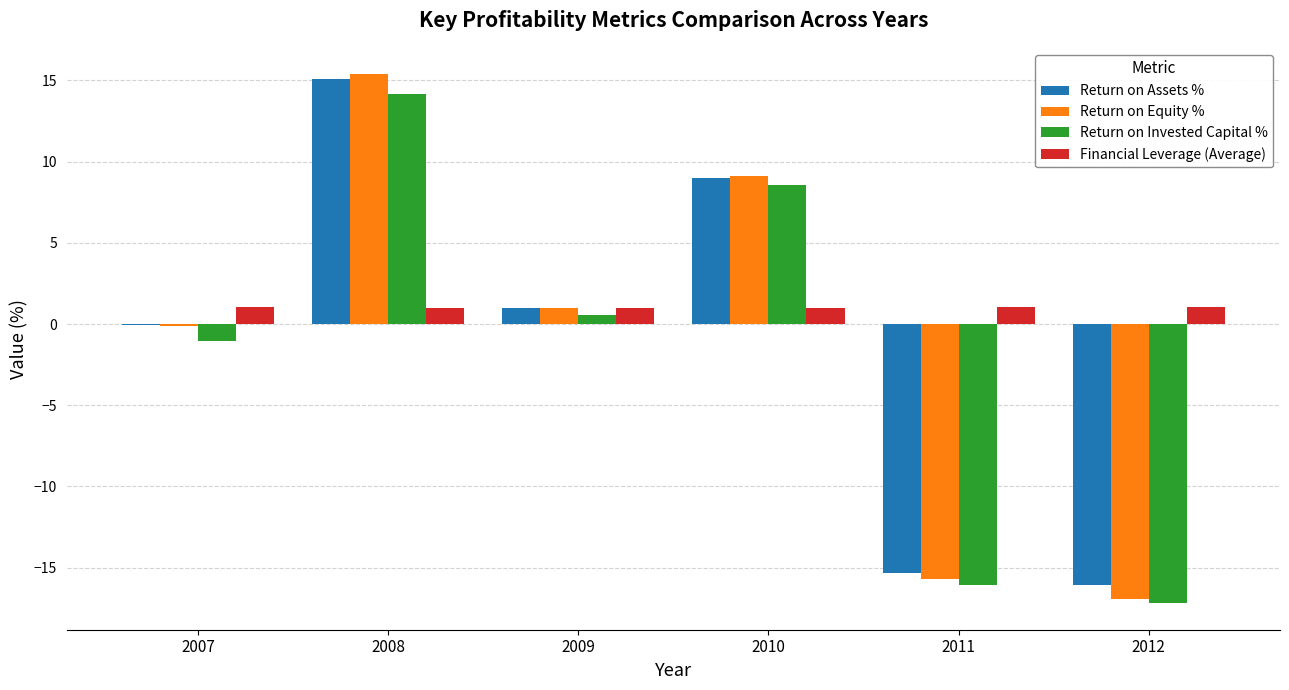

How many categories are shown in the chart?

6